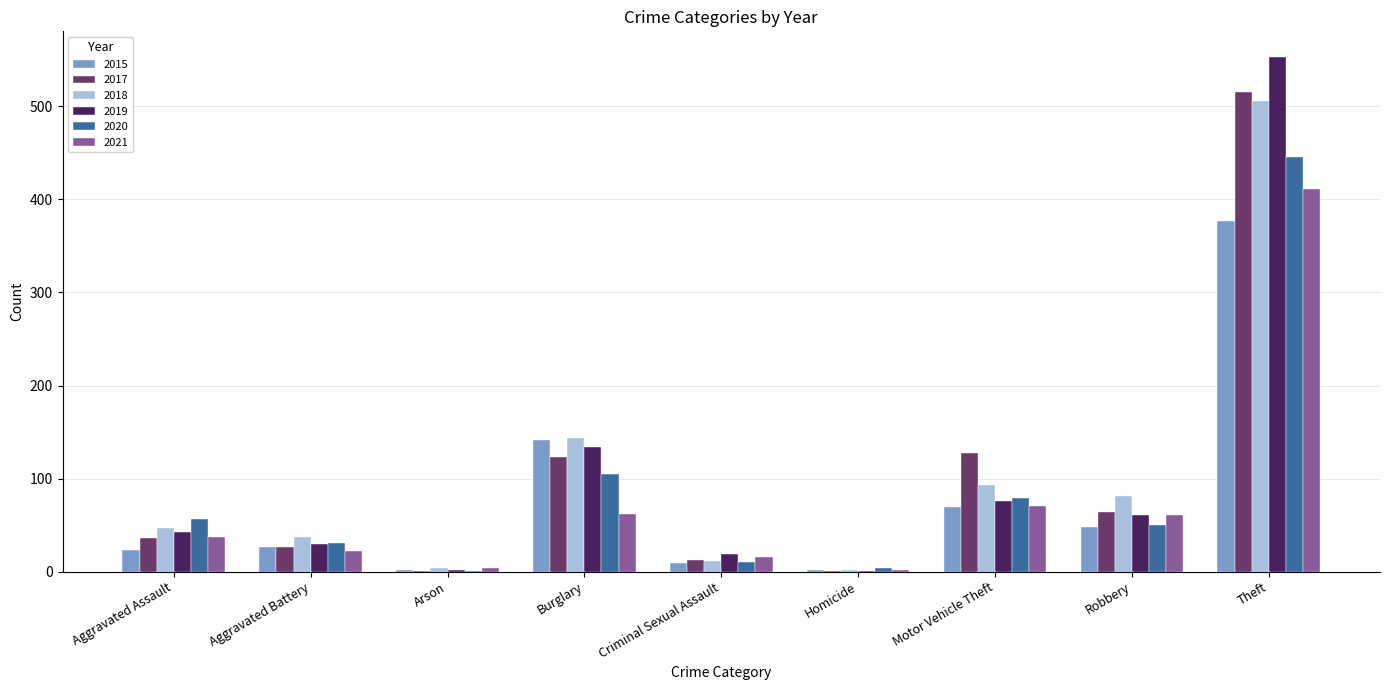

Which category has the highest value across all series?

Theft